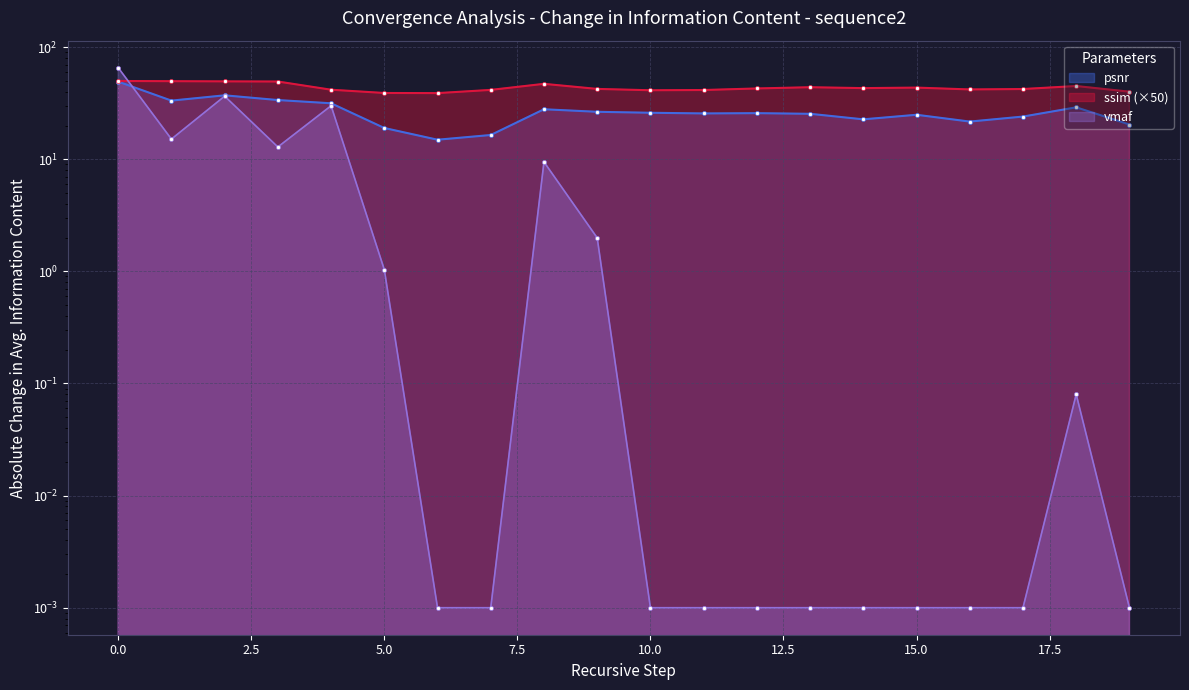

Between 8 and 17, which series saw the biggest shift?

vmaf